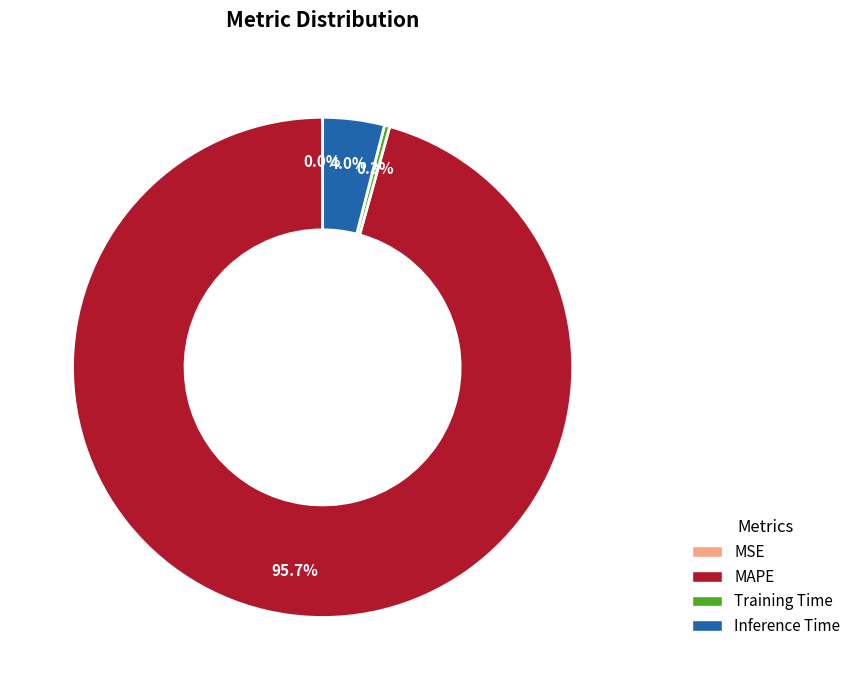

To the nearest percent, what portion does Inference Time represent?

4%